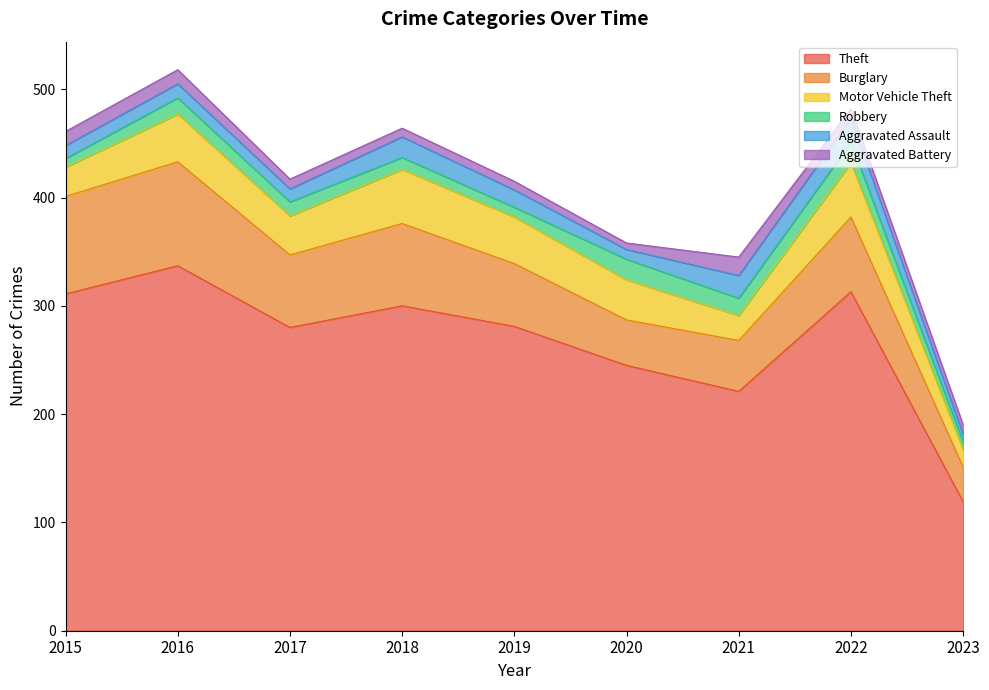

List the series in order of their peak value, lowest first.

Aggravated Battery, Robbery, Aggravated Assault, Motor Vehicle Theft, Burglary, Theft